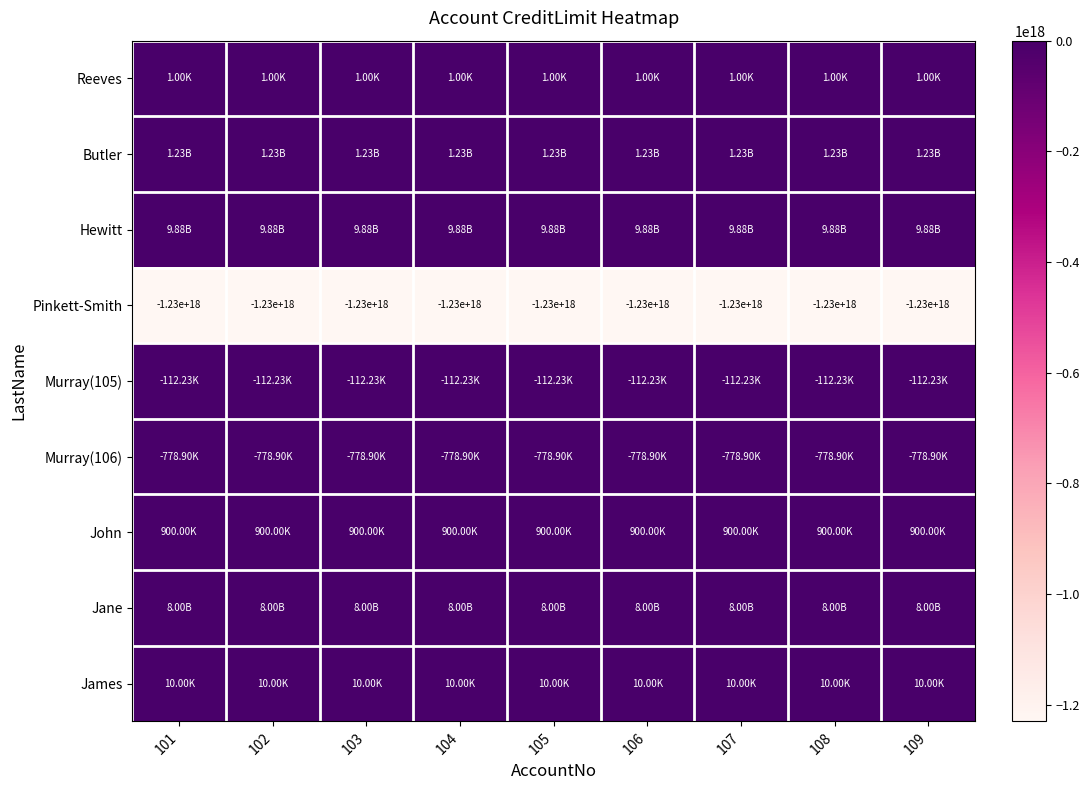

Rank the series at 104 from highest to lowest value.

Hewitt, Jane, Butler, John, James, Reeves, Murray(105), Murray(106), Pinkett-Smith